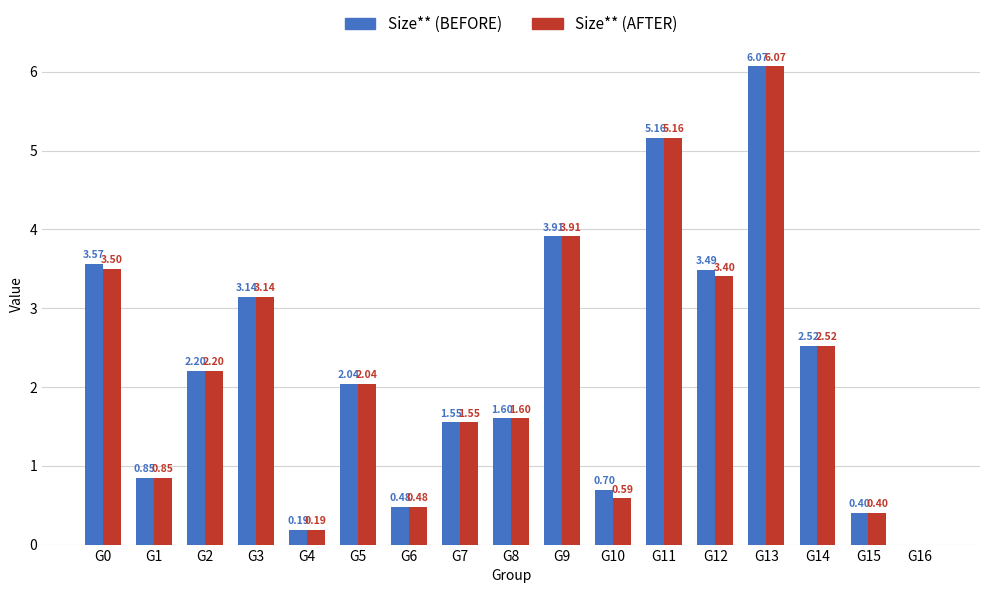

What is the sum of the Size** (BEFORE) values at G10 and G1?

1.5